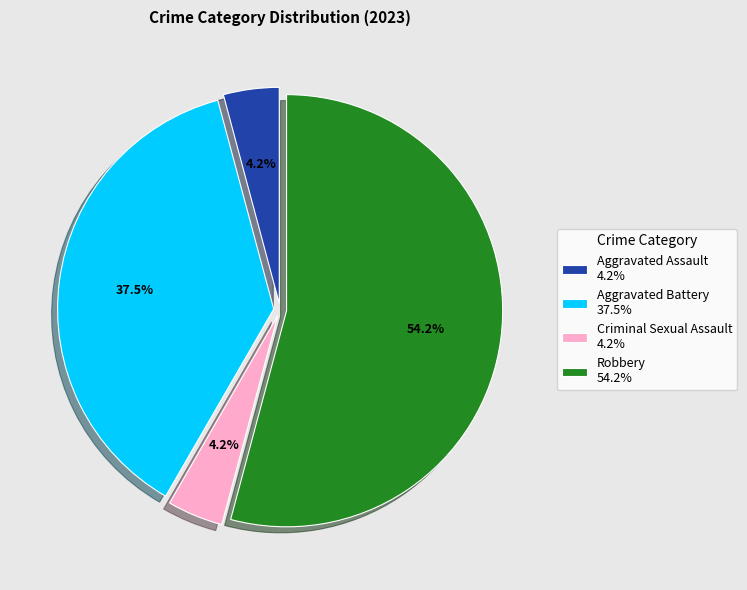

Does Robbery represent more than half of the total?

Yes